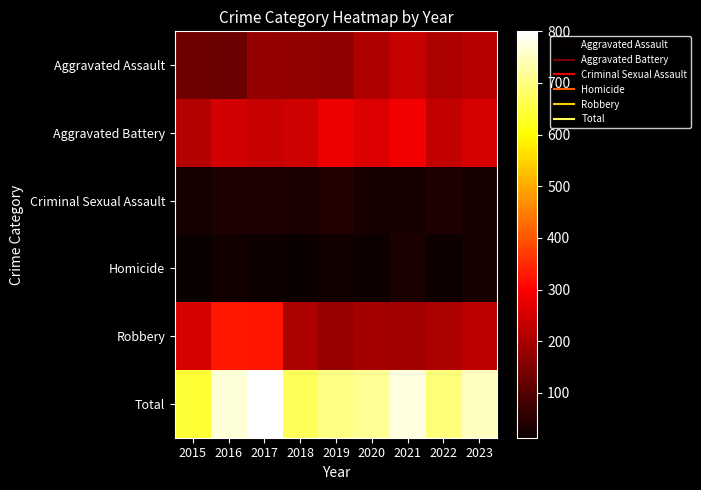

What is the minimum value shown in the chart?

13